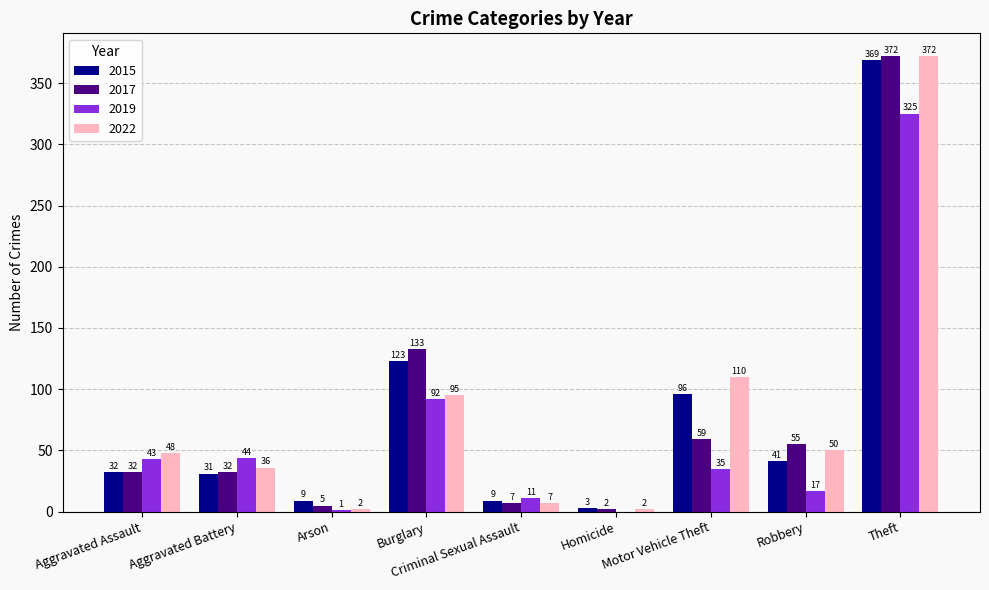

Does the chart contain stacked bars?

No